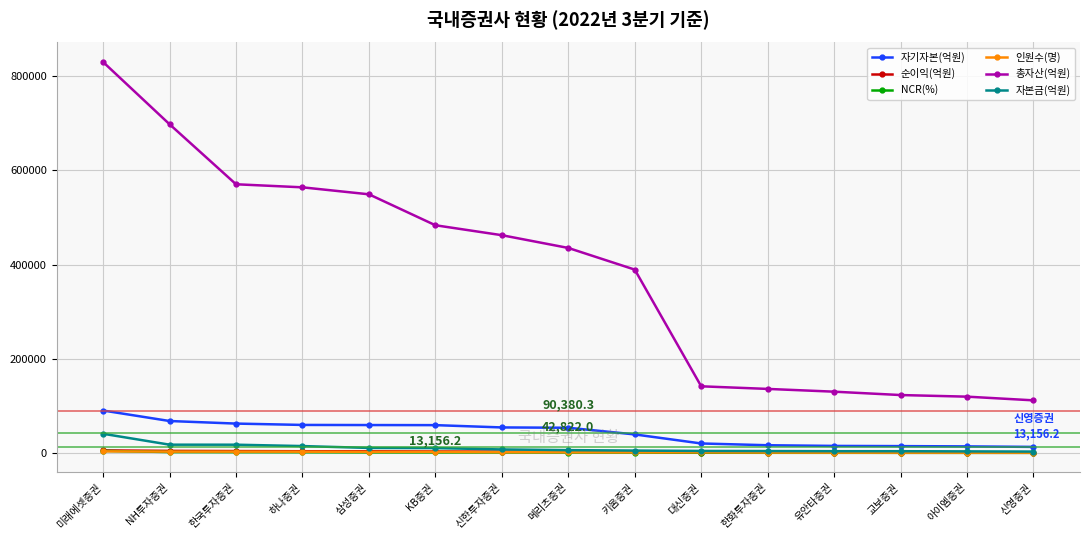

How many data points in 인원수(명) are less than 1751?

7